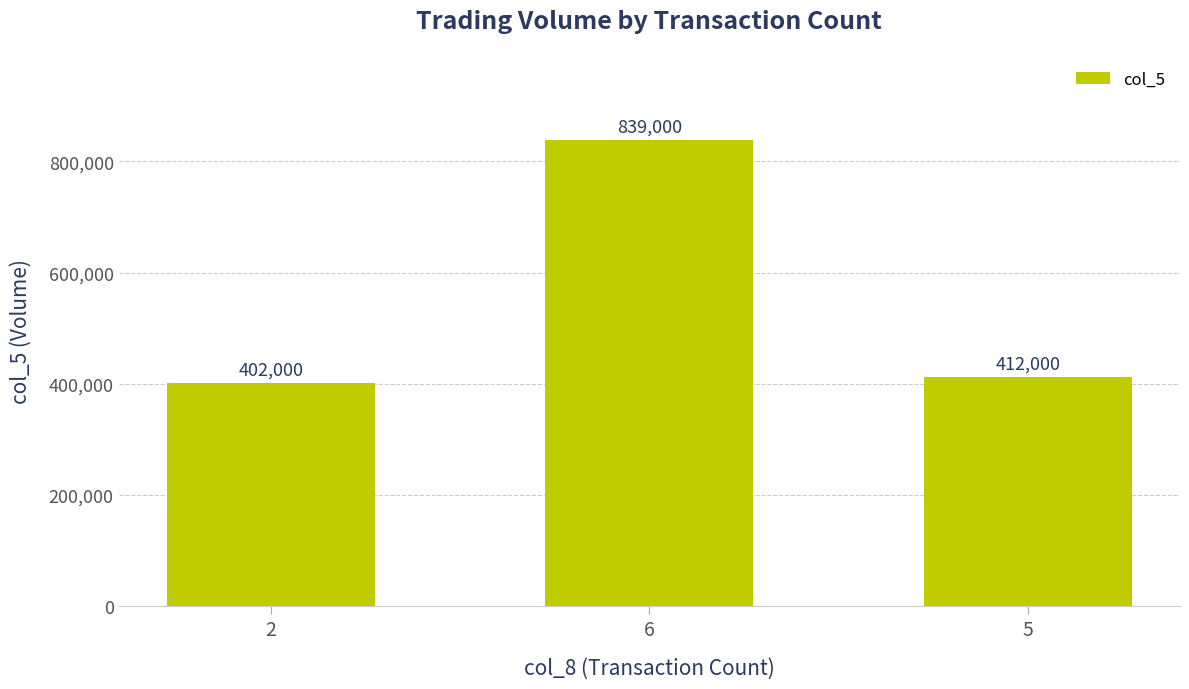

How many data points are less than 412000?

1